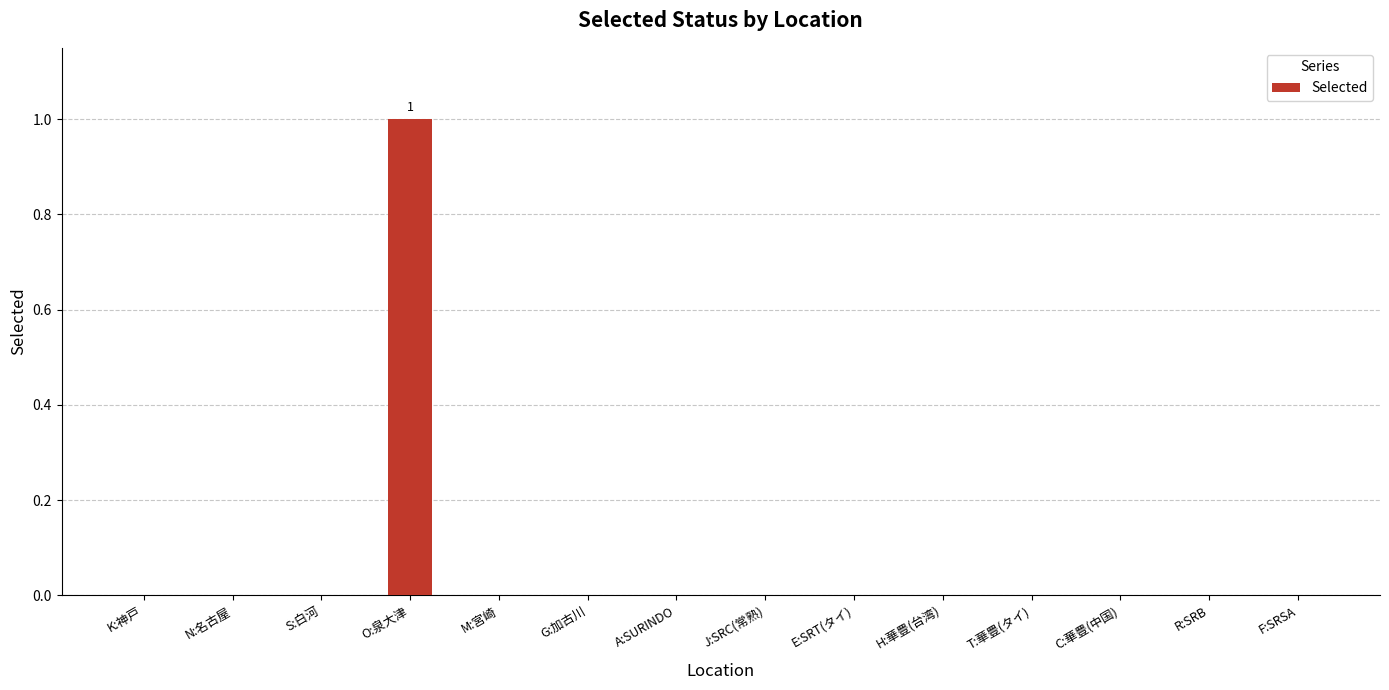

The chart shows a value of 0 at J:SRC(常熟). True or false?

True